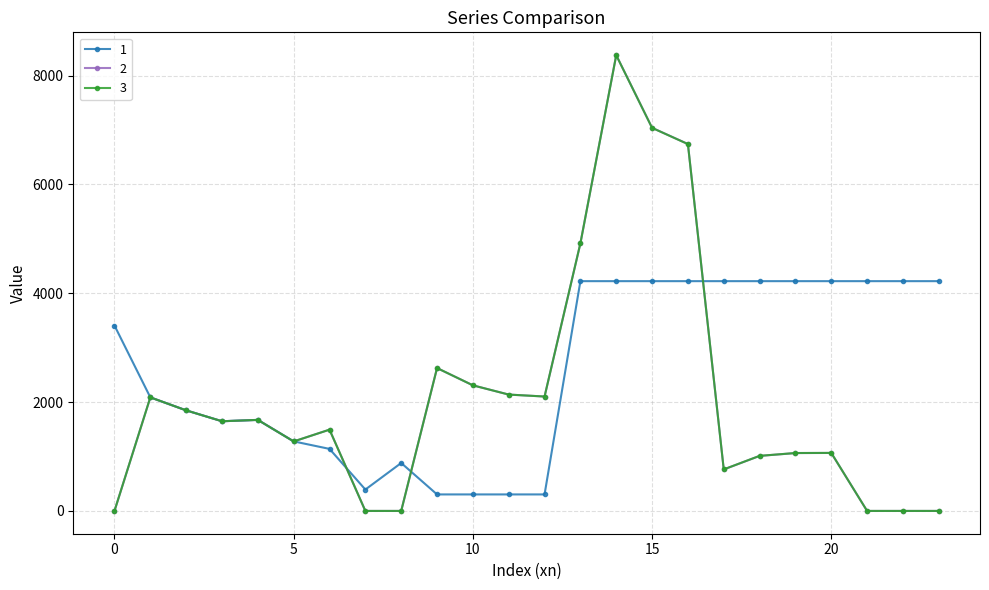

What is the value of the 2 point at the 15th from the left?

8376.3